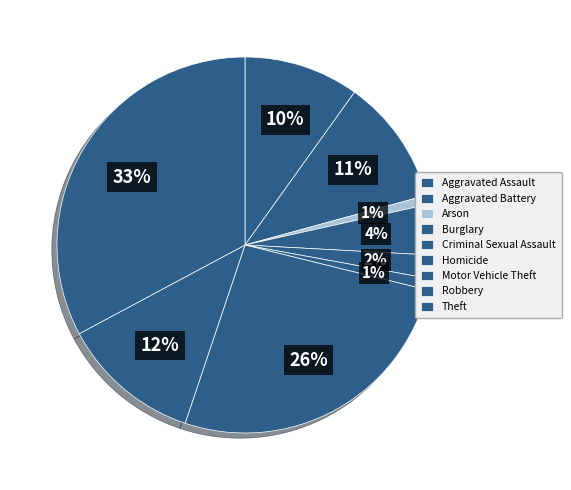

How many segments does this pie chart have?

9